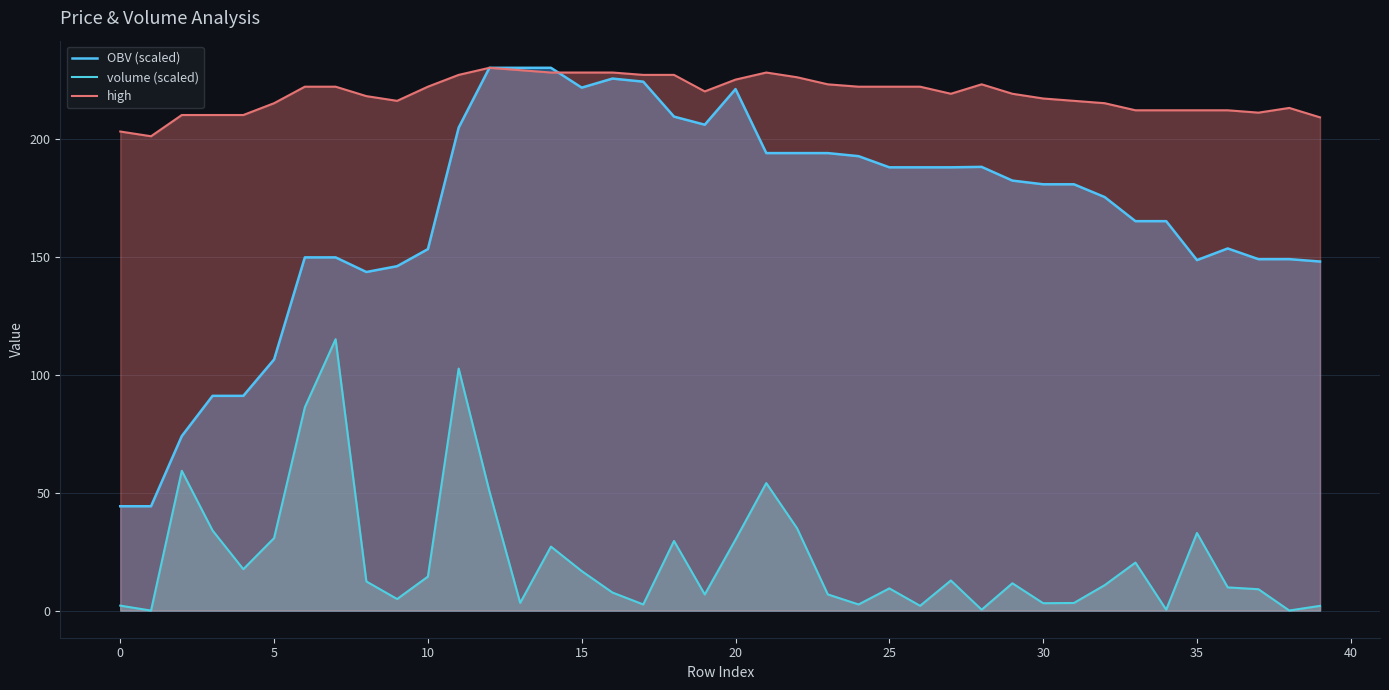

True or false: volume (scaled) and OBV (scaled) intersect in this chart.

False